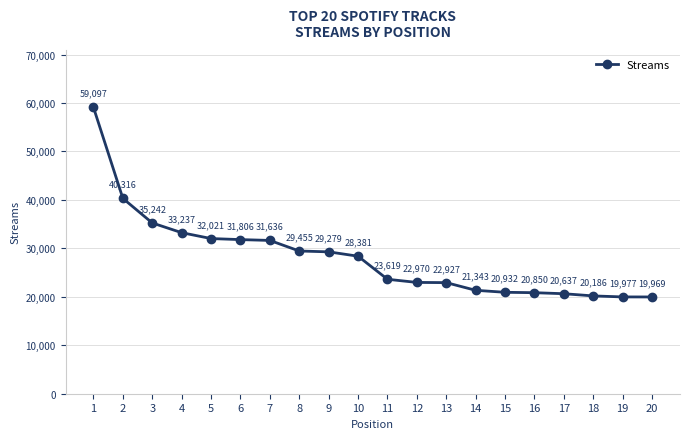

True or false: the data shows 4728 at 17.

False